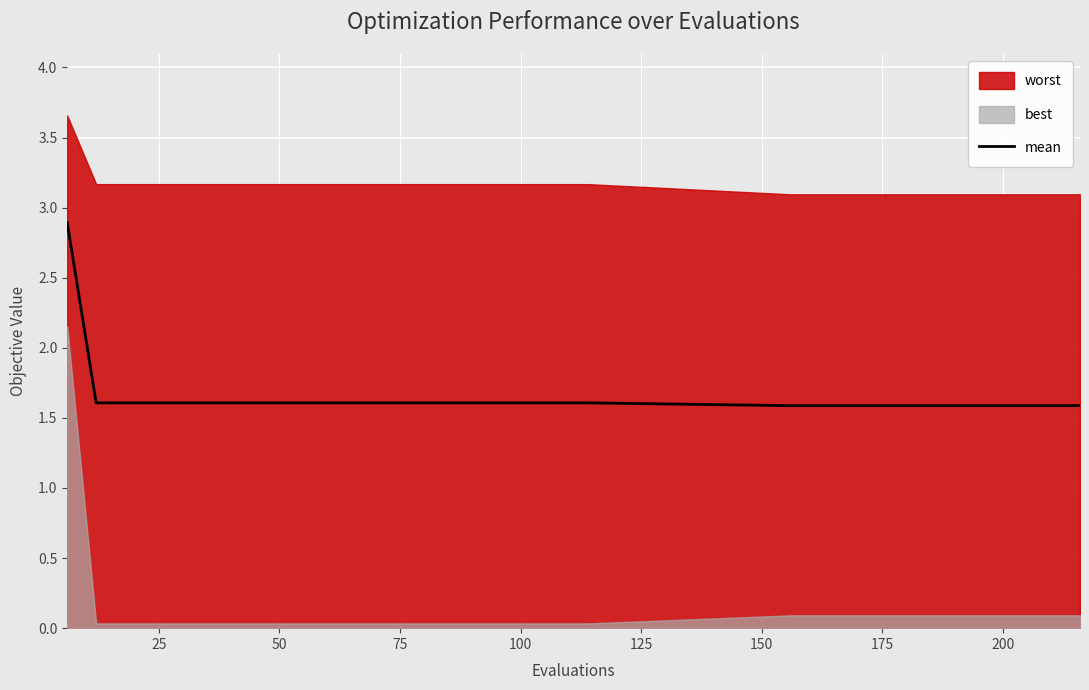

How many lines are shown in the chart?

1